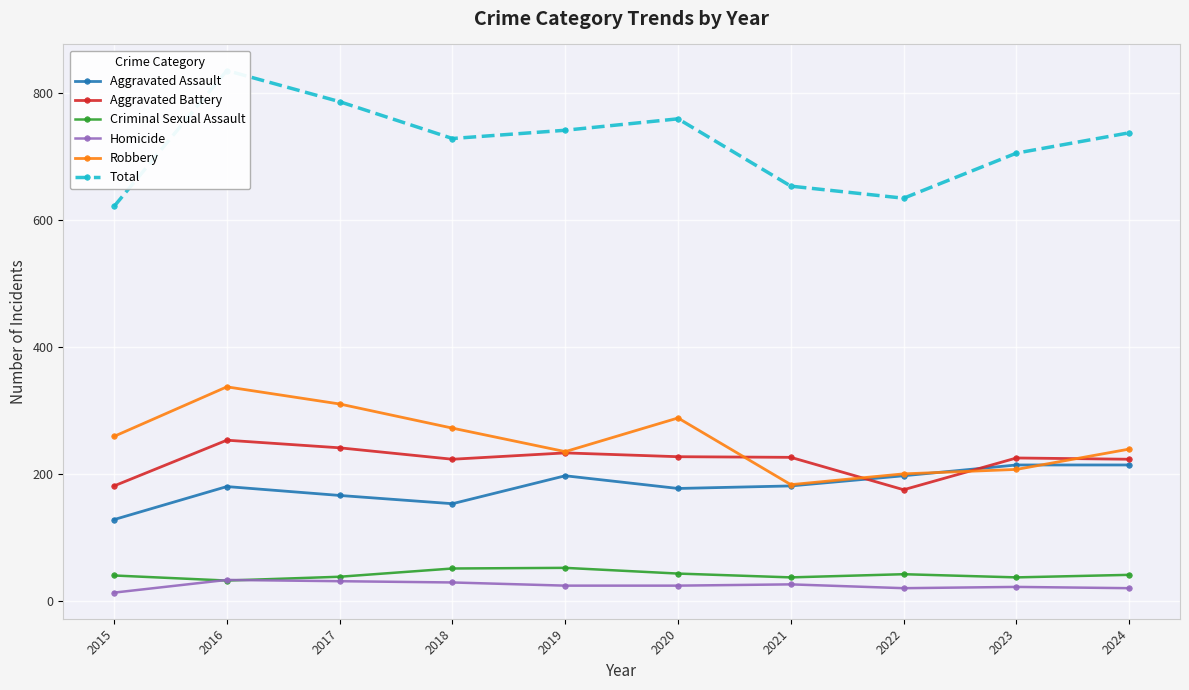

Which series changed the most between 2018 and 2024?

Aggravated Assault